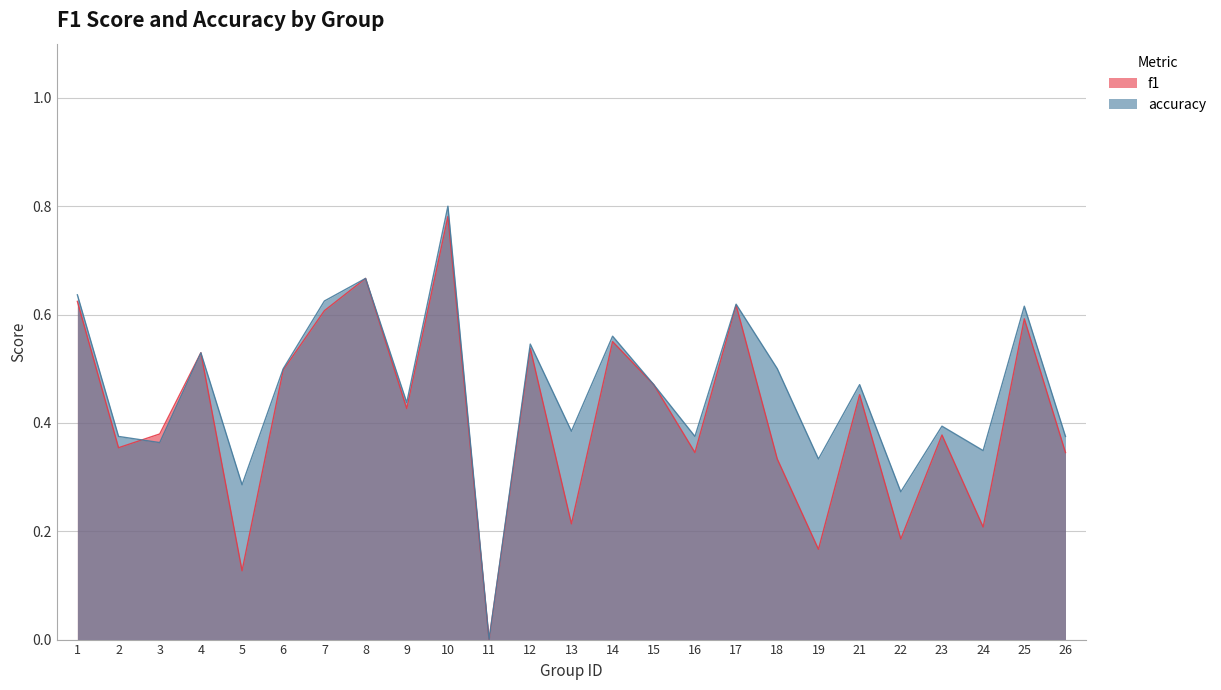

What is the total value across all series at 24?

0.6